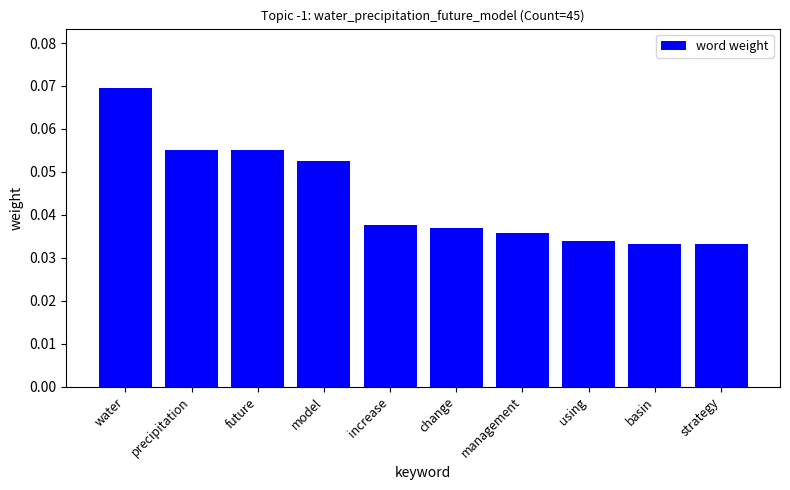

At which category does the chart reach its peak across all series?

water